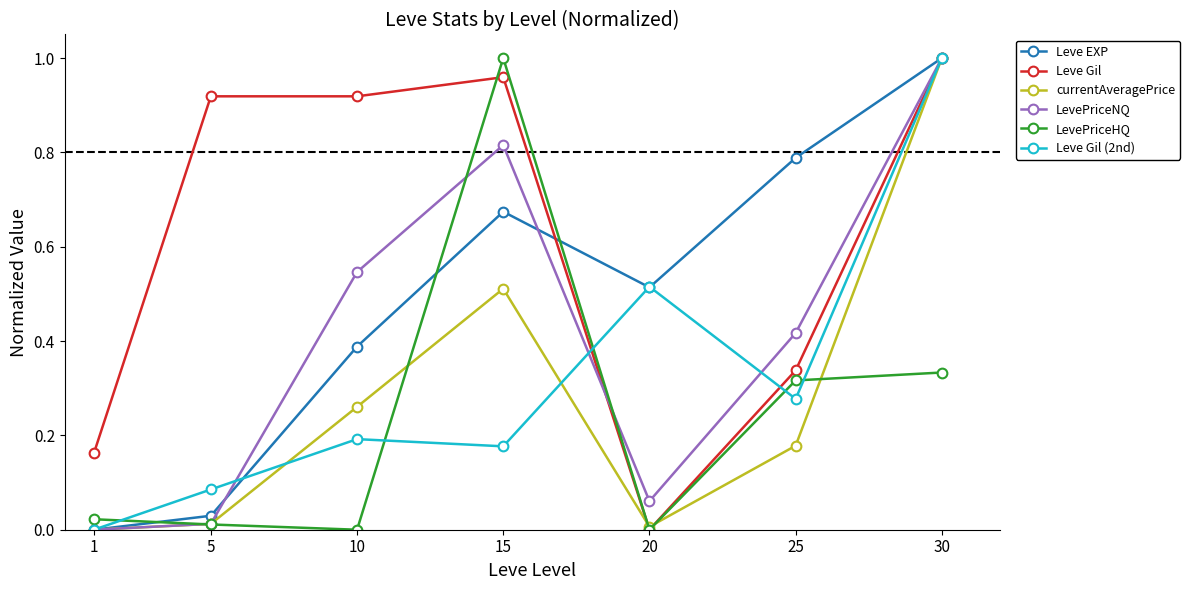

True or false: Leve EXP has a value of 0.3 at 15.

False